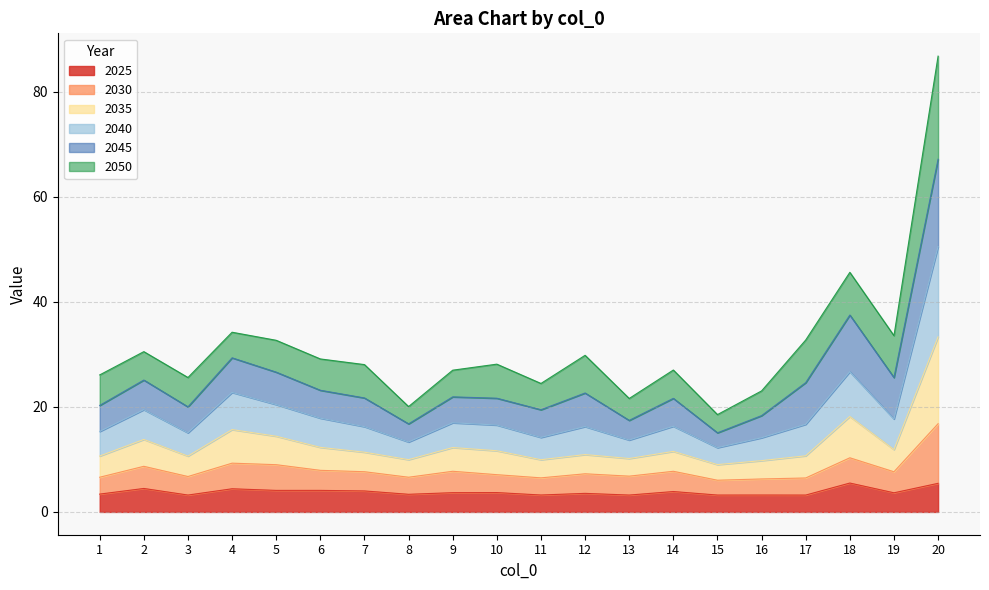

What is the total value across all series at 11?

24.5